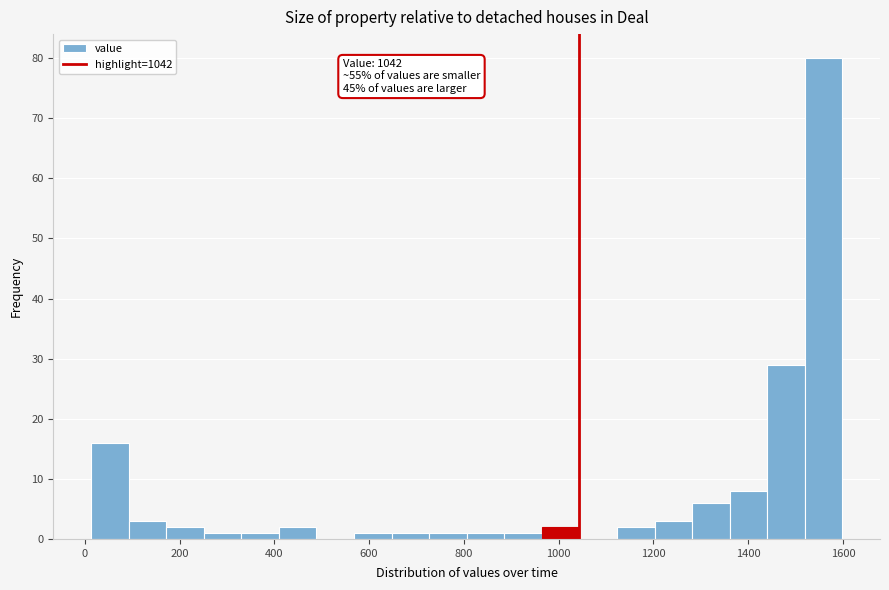

Read against the x-axis, roughly where is the centre of the tallest bar?

1560